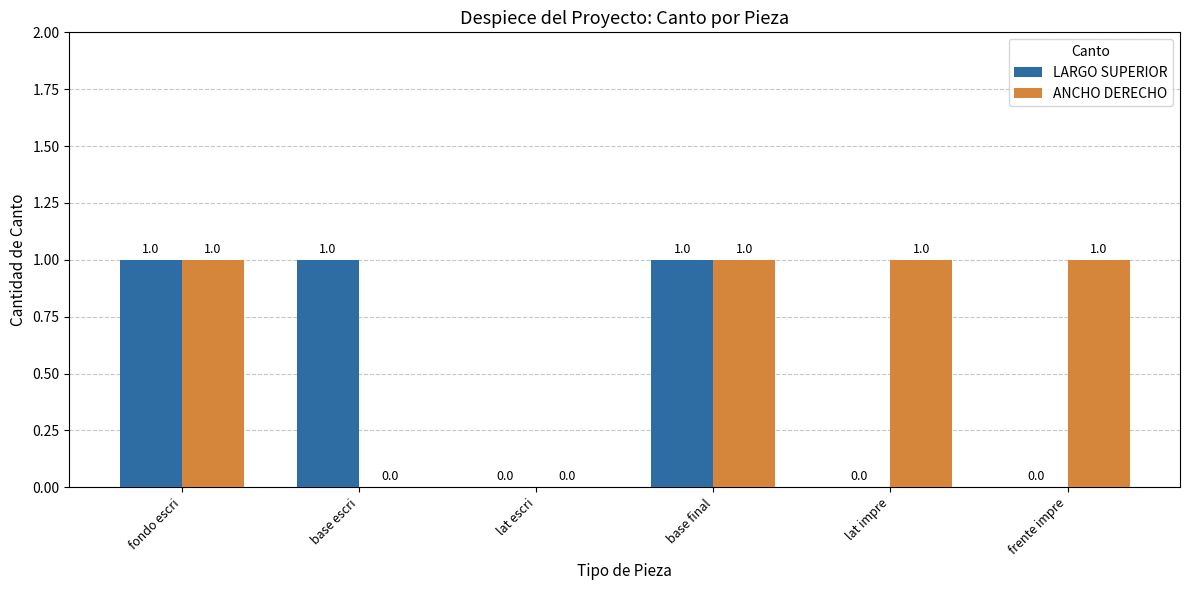

What is the sum of all LARGO SUPERIOR values?

3